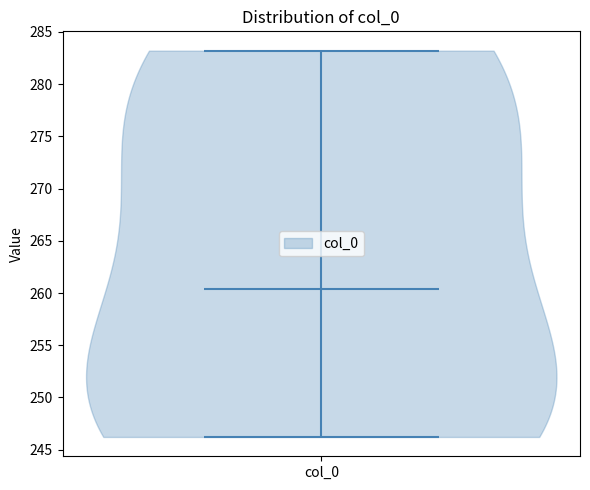

Read this violin plot against the y-axis: where its median line is, and the lowest and highest points the violin reaches. The values are not printed on the chart, so give them approximately, as read against the axis.

median line 260.5, lowest point 246.0, highest point 283.0